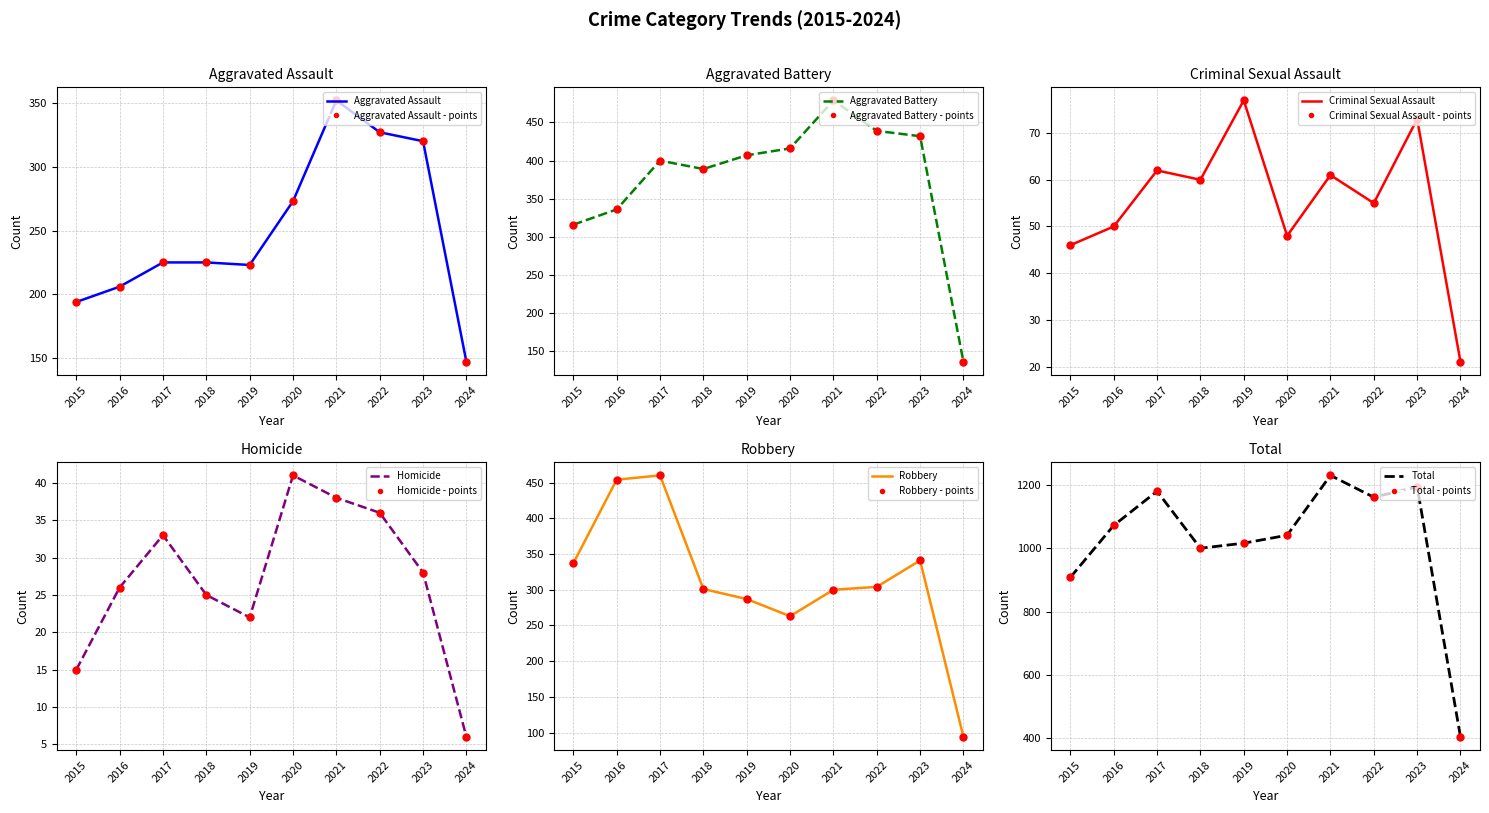

Which series has the largest Y range (max minus min)?

Total